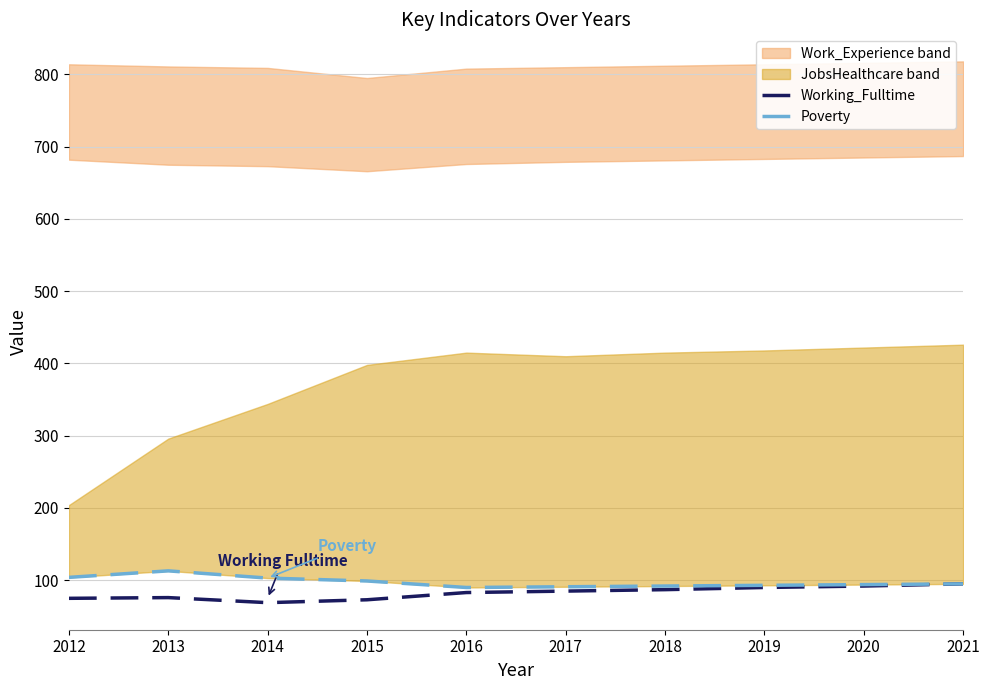

True or false: Working_Fulltime has more than 0 interior local peaks.

True